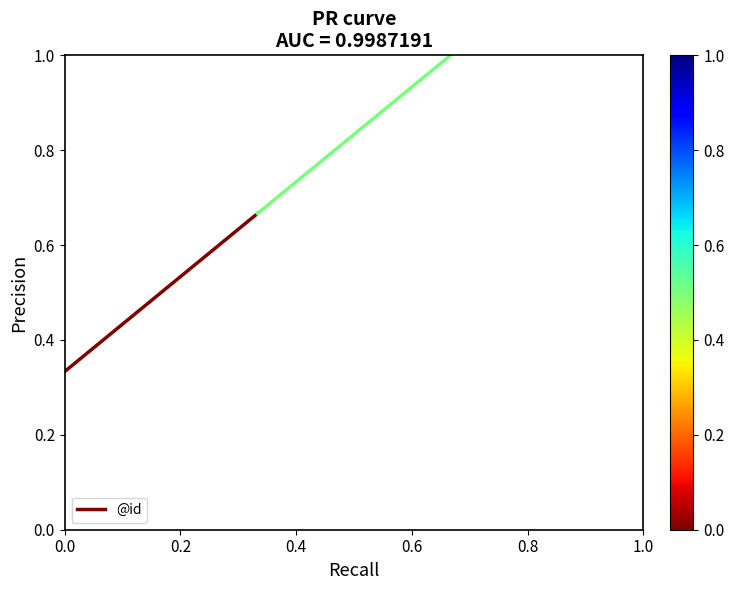

Rank the categories by value from lowest to highest.

0.0, 0.2